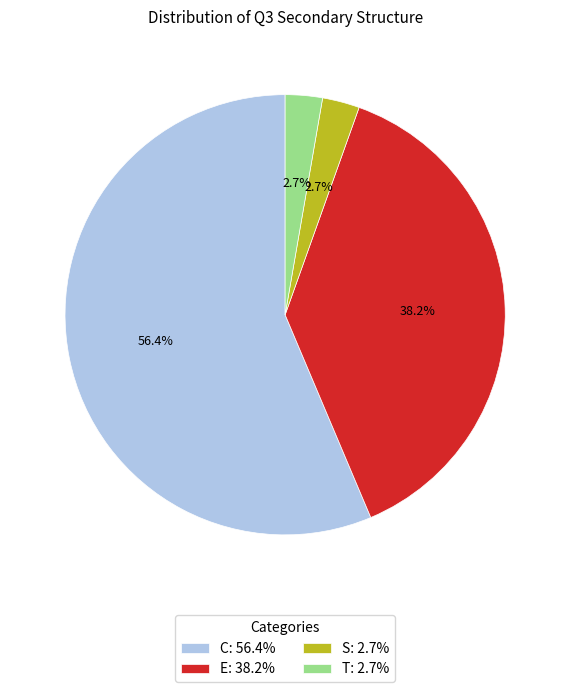

To the nearest percent, what is the average slice percentage?

25%